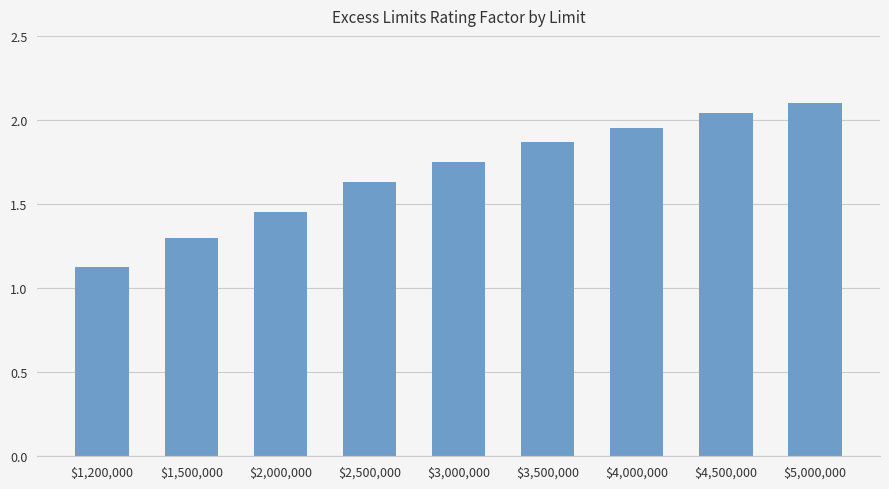

What is the minimum value shown in the chart?

1.1